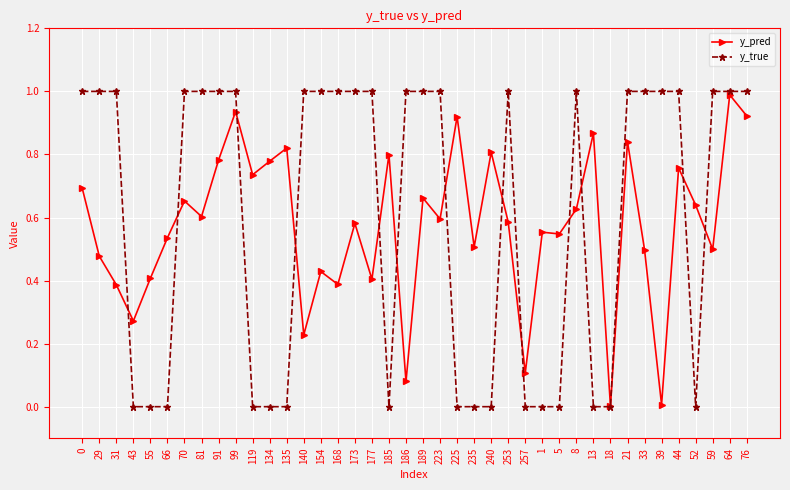

At which category is the sum across all series the highest?

64